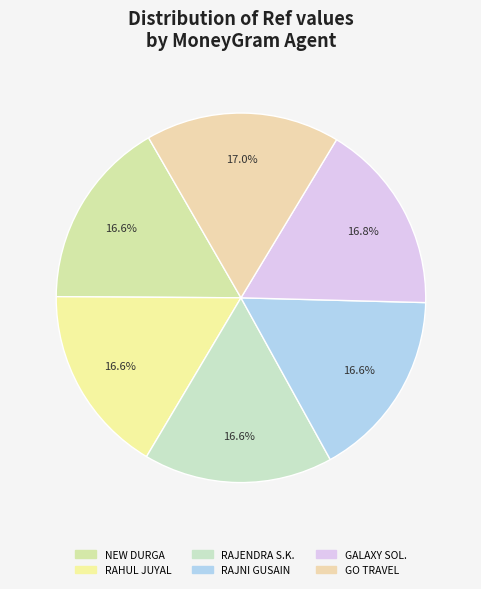

Does any single category account for the majority?

No